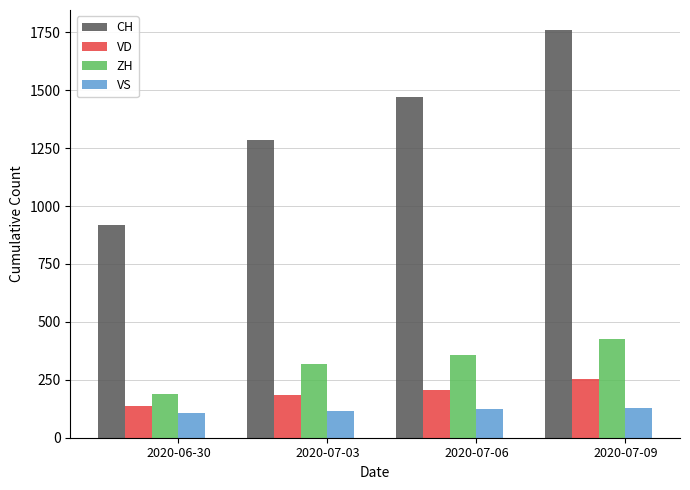

At which label is CH closest to 1338?

2020-07-03